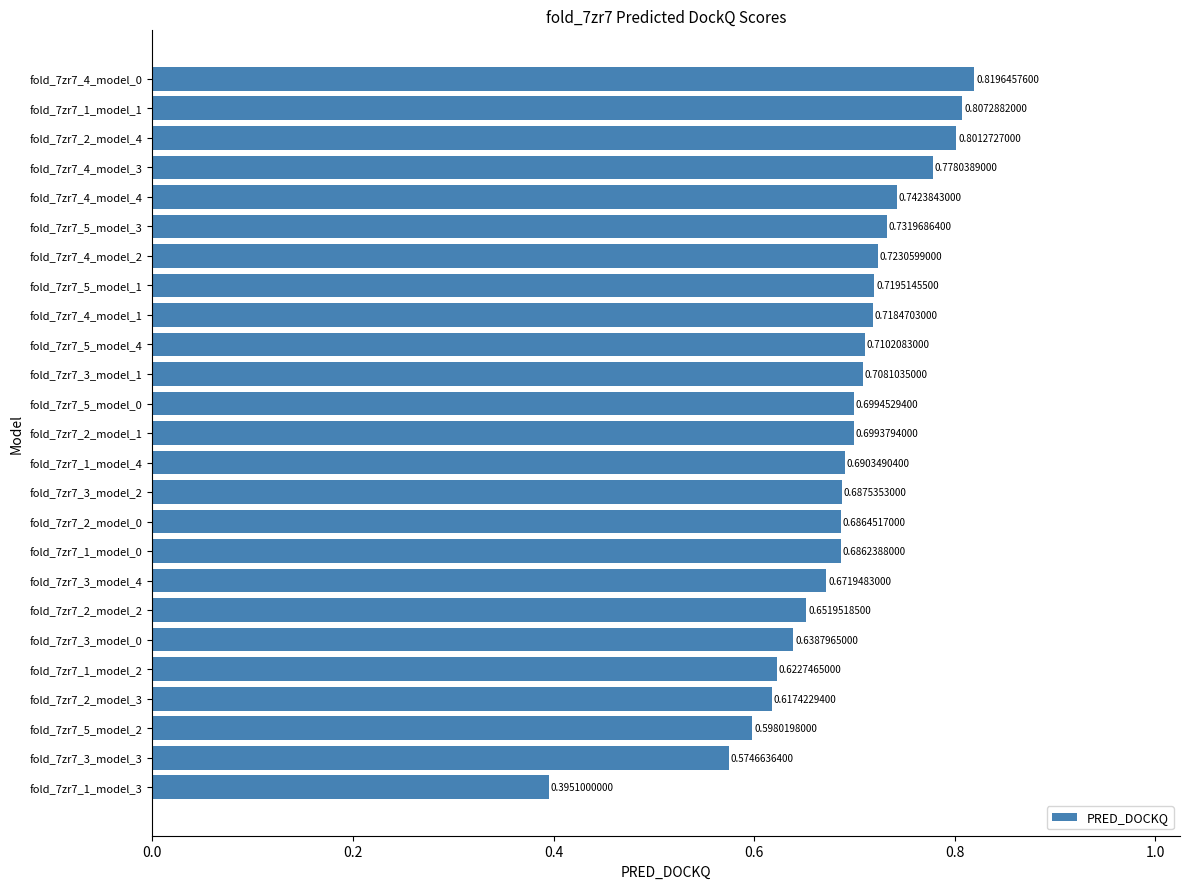

Rank the categories by value from lowest to highest.

fold_7zr7_1_model_3, fold_7zr7_3_model_3, fold_7zr7_5_model_2, fold_7zr7_2_model_3, fold_7zr7_1_model_2, fold_7zr7_3_model_0, fold_7zr7_2_model_2, fold_7zr7_3_model_4, fold_7zr7_1_model_0, fold_7zr7_2_model_0, fold_7zr7_3_model_2, fold_7zr7_1_model_4, fold_7zr7_2_model_1, fold_7zr7_5_model_0, fold_7zr7_3_model_1, fold_7zr7_5_model_4, fold_7zr7_4_model_1, fold_7zr7_5_model_1, fold_7zr7_4_model_2, fold_7zr7_5_model_3, fold_7zr7_4_model_4, fold_7zr7_4_model_3, fold_7zr7_2_model_4, fold_7zr7_1_model_1, fold_7zr7_4_model_0